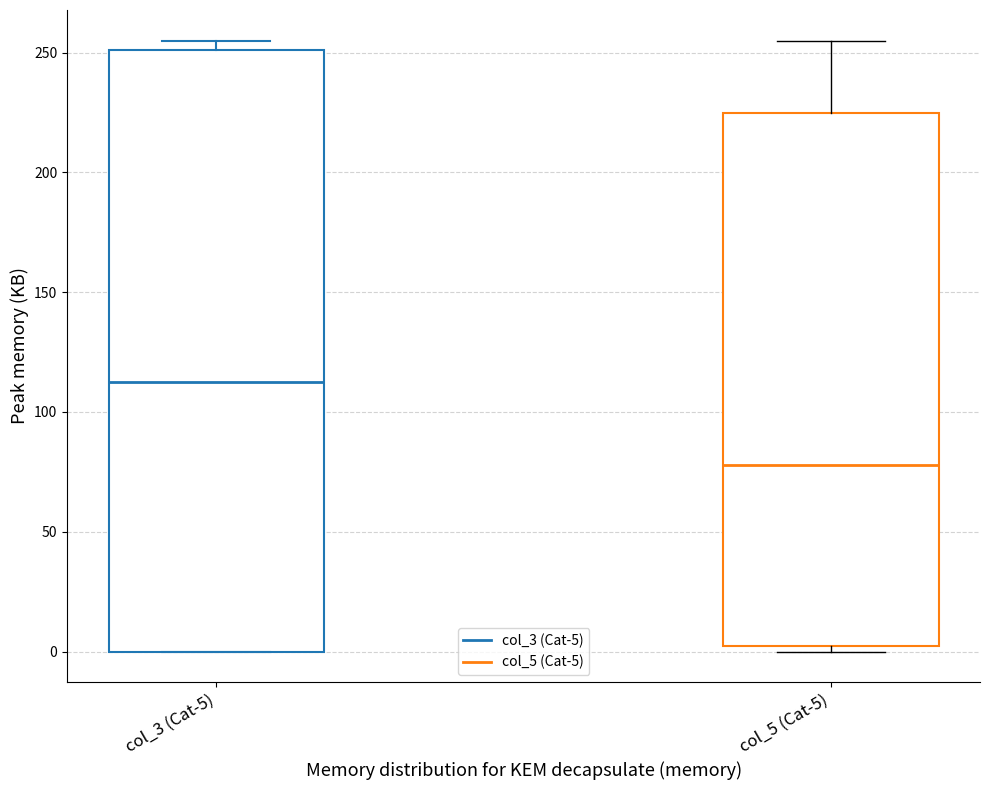

Reading left to right, read every box against the y-axis: the position of its median line, the range the box covers, and the ends of its whiskers. The values are not printed on the chart, so give them approximately, as read against the axis.

col_3 (Cat-5): median 115, box 0 to 250, whiskers 0 to 255
col_5 (Cat-5): median 80, box 5 to 225, whiskers 0 to 255